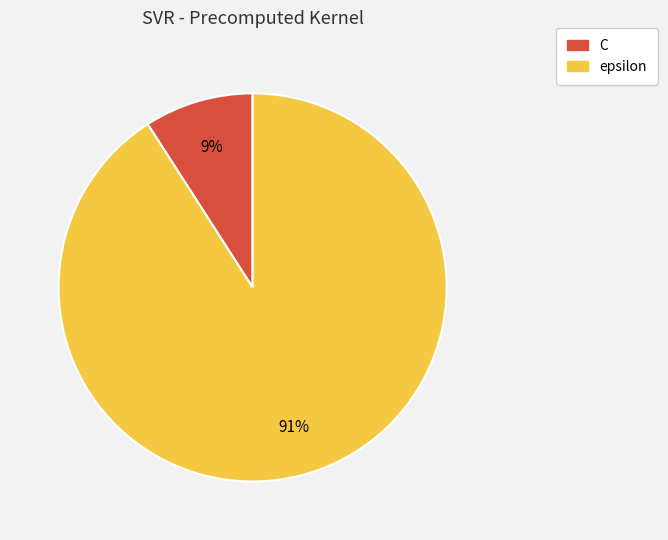

Which has a higher value, epsilon or C?

epsilon